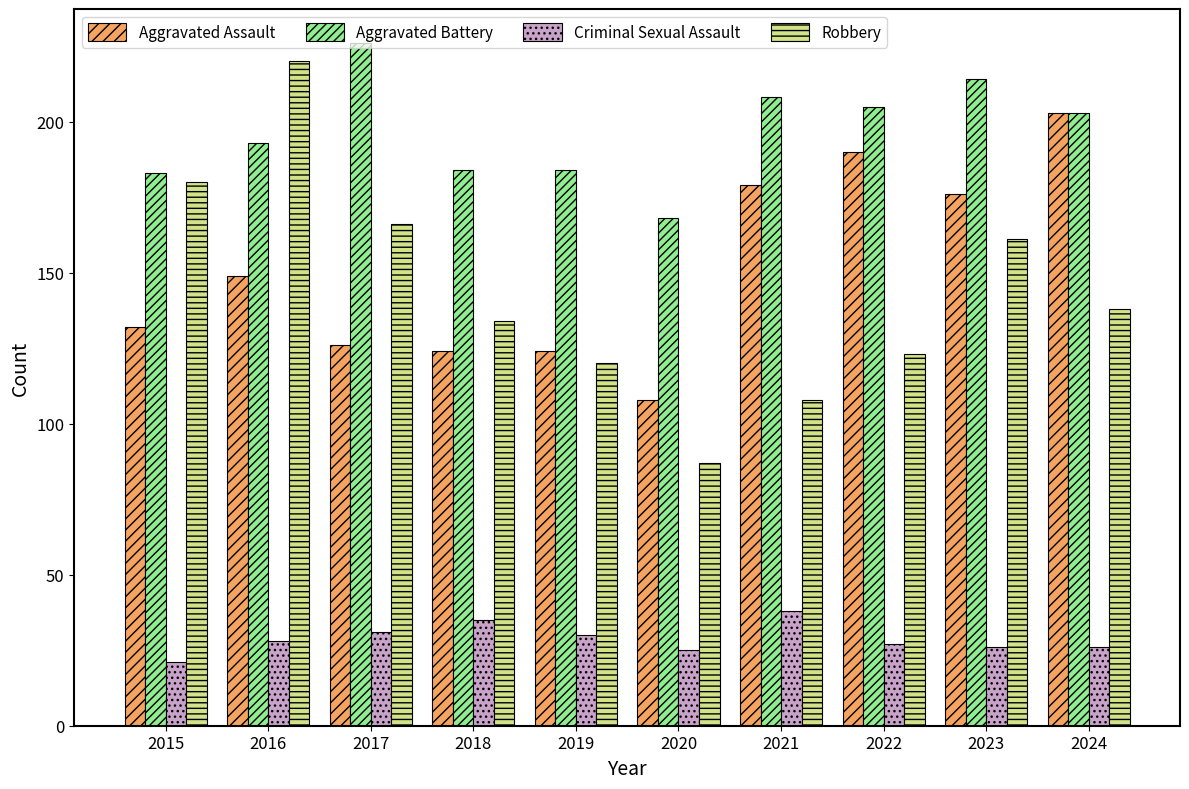

At which category is the sum across all series the highest?

2016